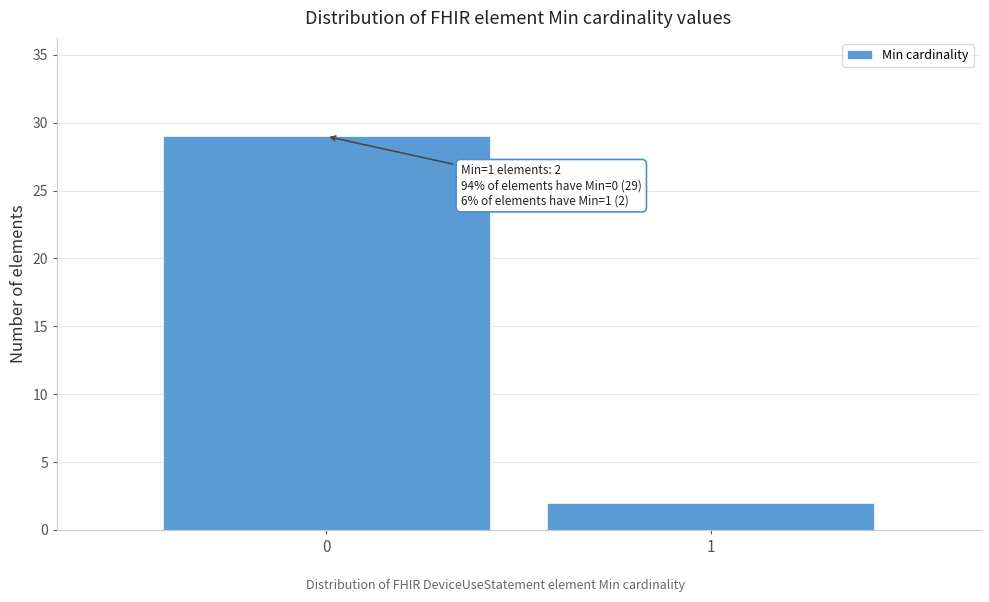

Reading left to right, extract all data points from this chart.

29	2